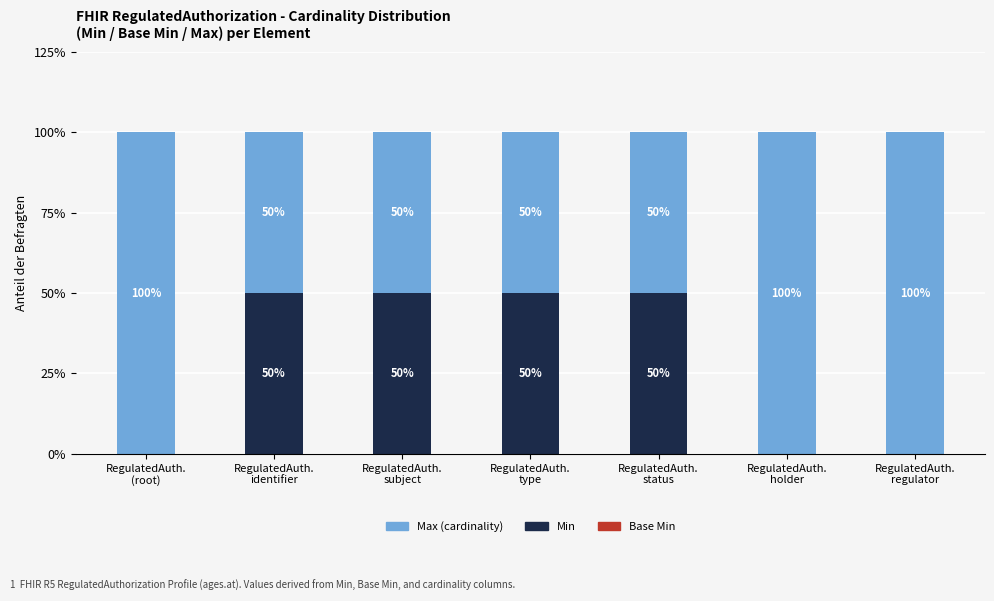

What is the maximum value for Min?

50